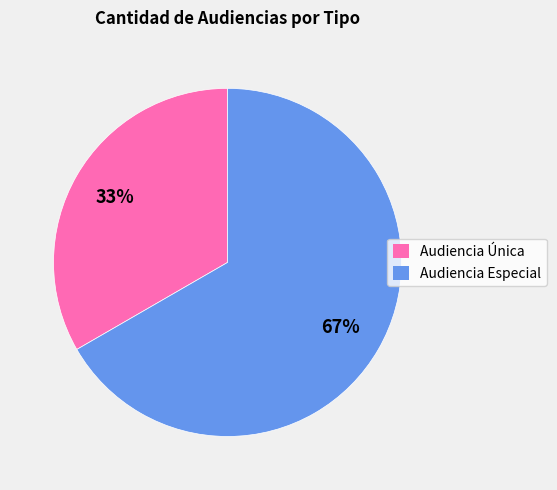

To the nearest percent, what is the combined percentage of Audiencia Única and Audiencia Especial?

100%